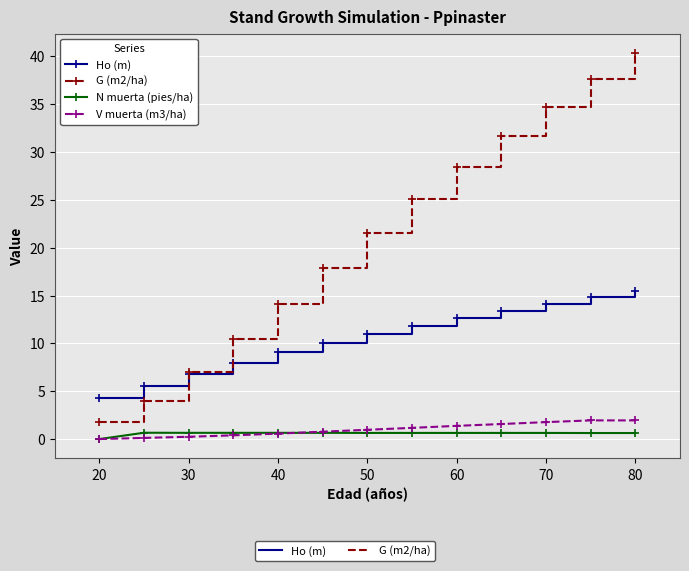

Which series has the largest range (max minus min)?

G (m2/ha)